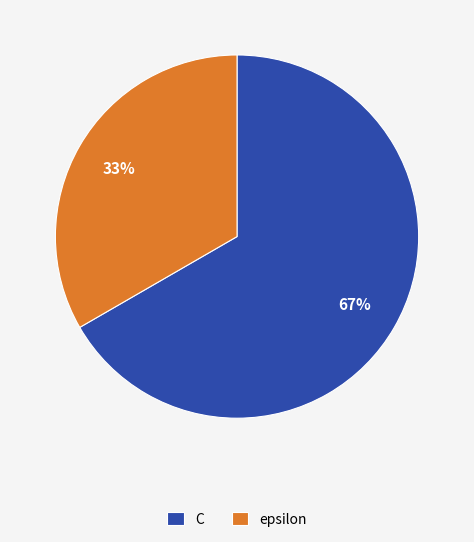

Which category has the smallest portion of the pie?

epsilon